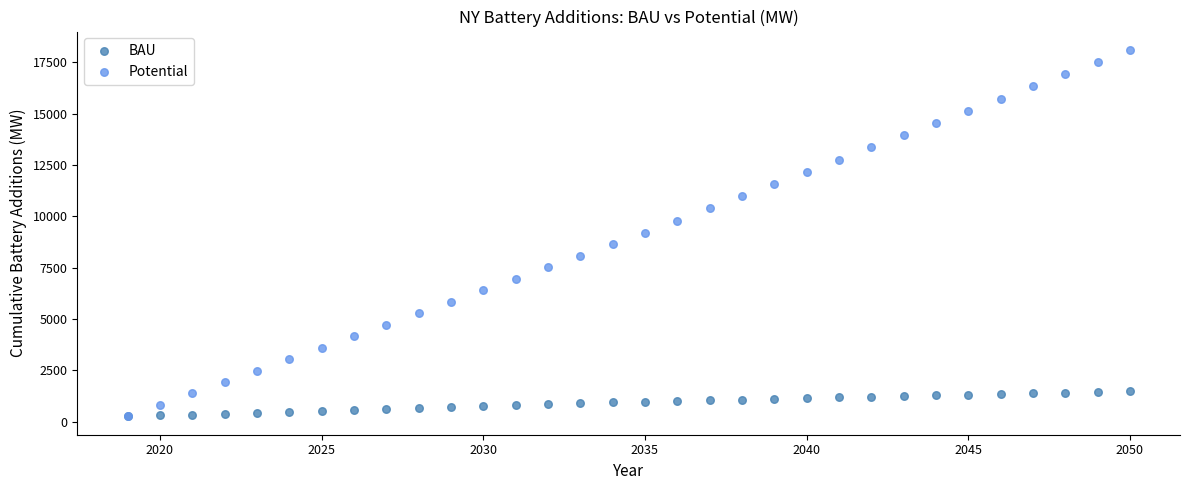

What are all the series names shown in the legend?

BAU, Potential